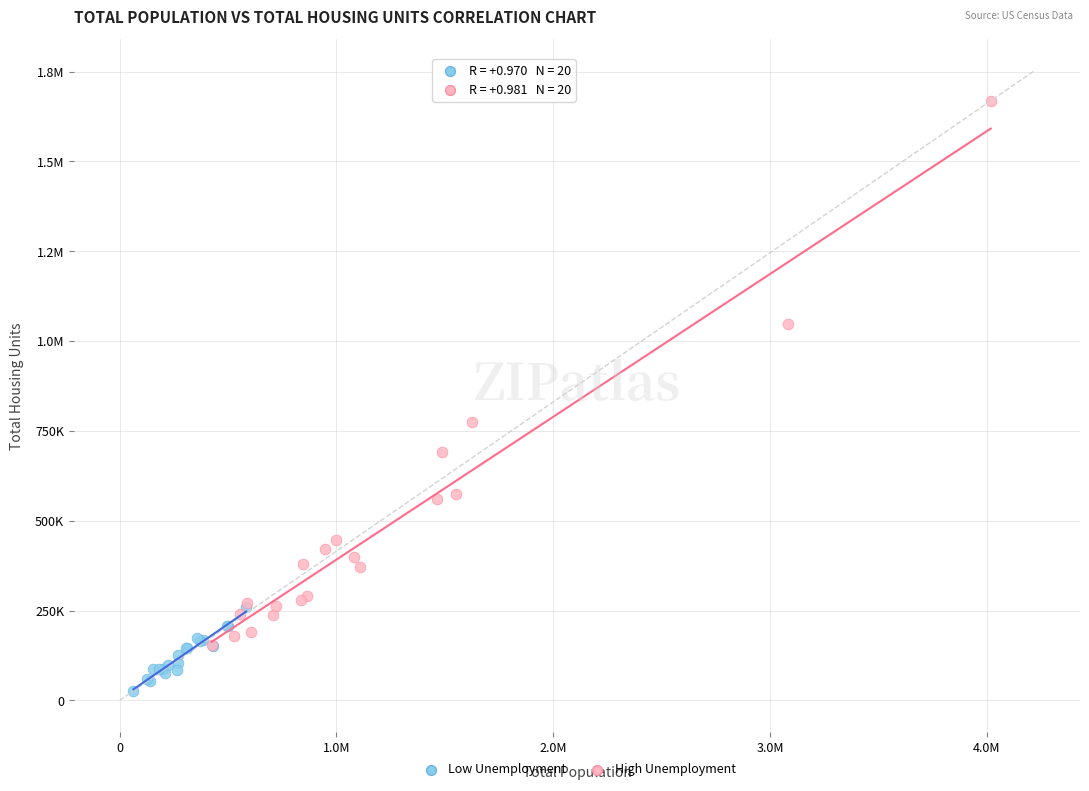

What are all the series names shown in the legend?

Low Unemployment, High Unemployment